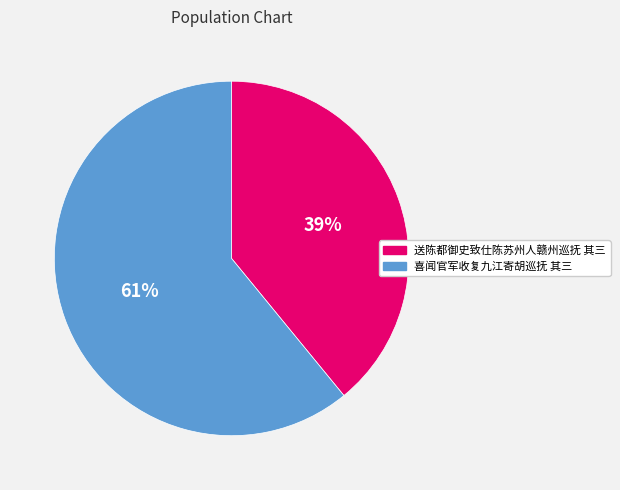

What is the largest slice in the pie chart?

喜闻官军收复九江寄胡巡抚 其三